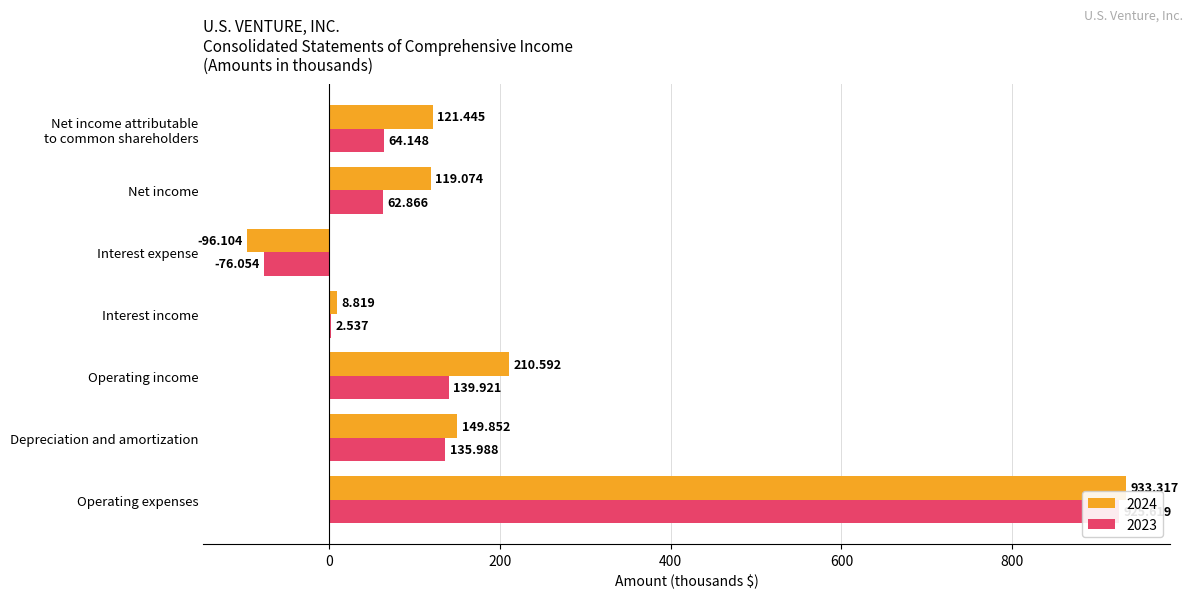

Is the value of 2024 at Depreciation and amortization greater than the value of 2023 at Interest income?

Yes